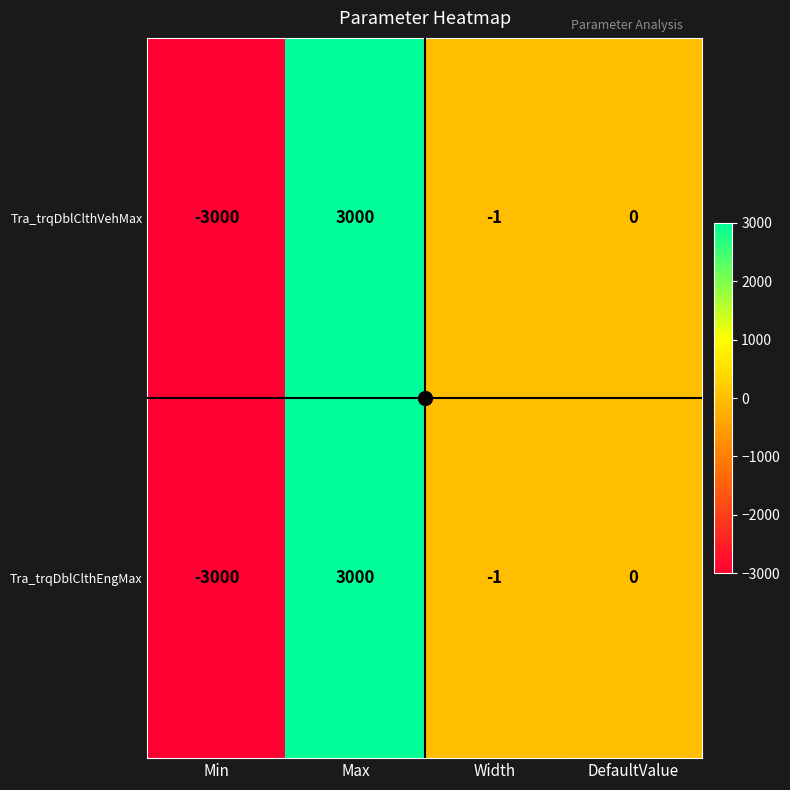

What is the greatest value displayed?

3000